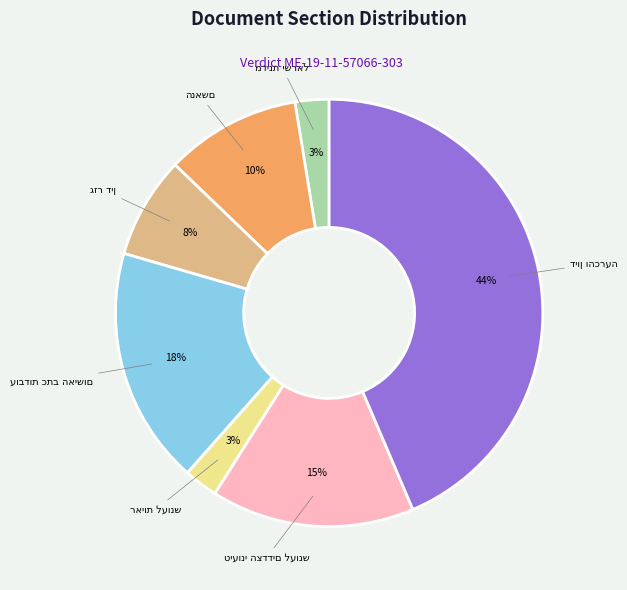

To the nearest percent, what is the difference between the largest and smallest slice percentages?

41%